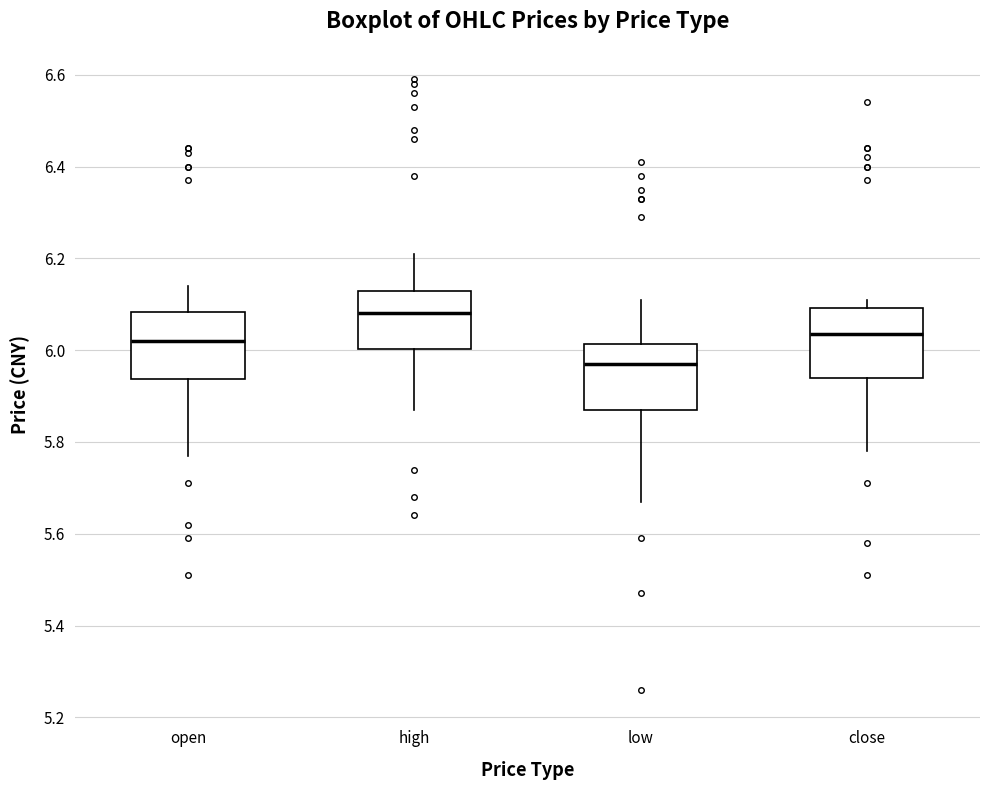

Where does the upper whisker of the box for high end on the y-axis? The values are not printed on the chart, so give them approximately, as read against the axis.

6.22